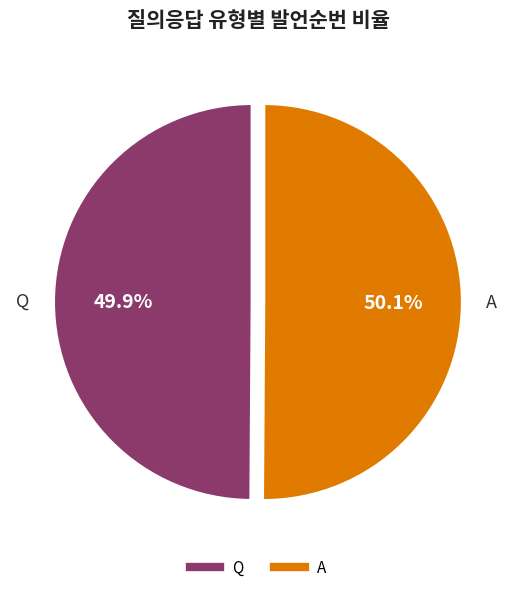

What percentage is the A slice, to the nearest percent?

50%